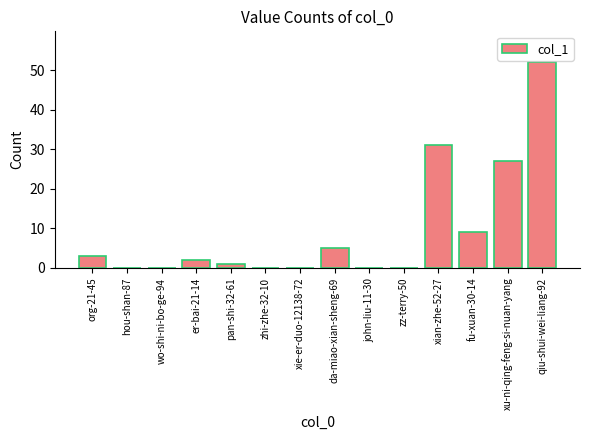

Where is the data nearest to the value 26?

xu-ni-qing-feng-si-nuan-yang